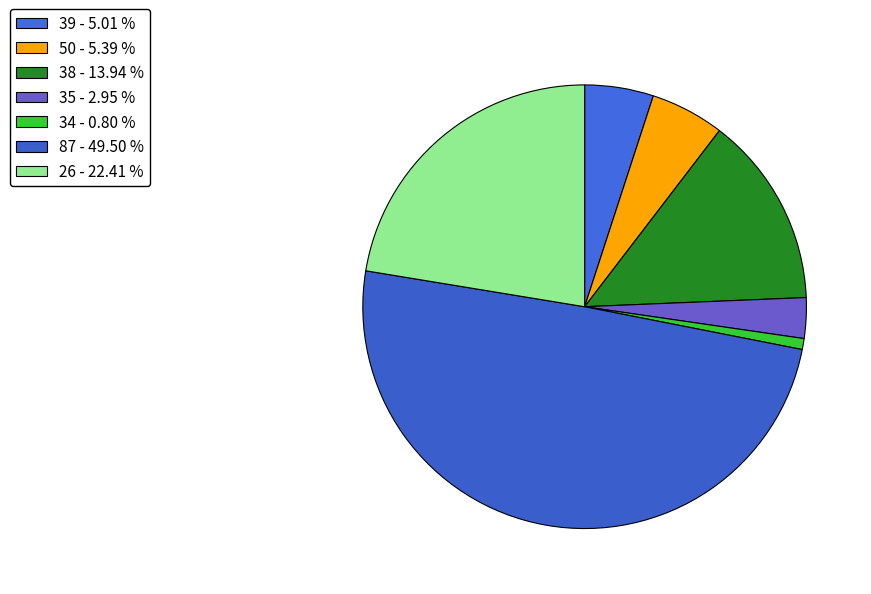

Is the sum of 87 and 39 greater than half?

Yes